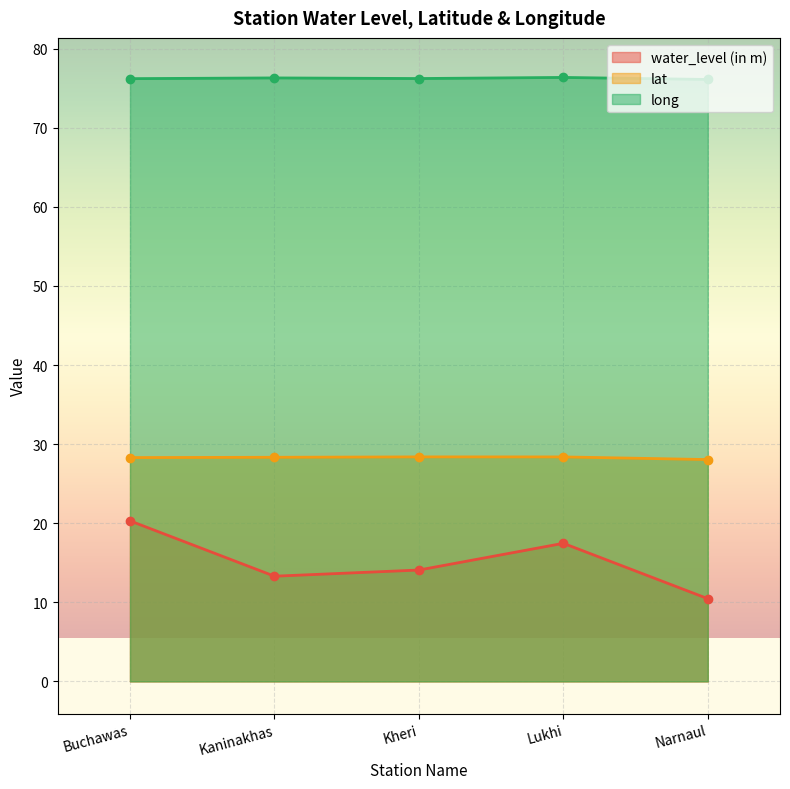

What is the value of the long point at the 5th from the left?

76.1